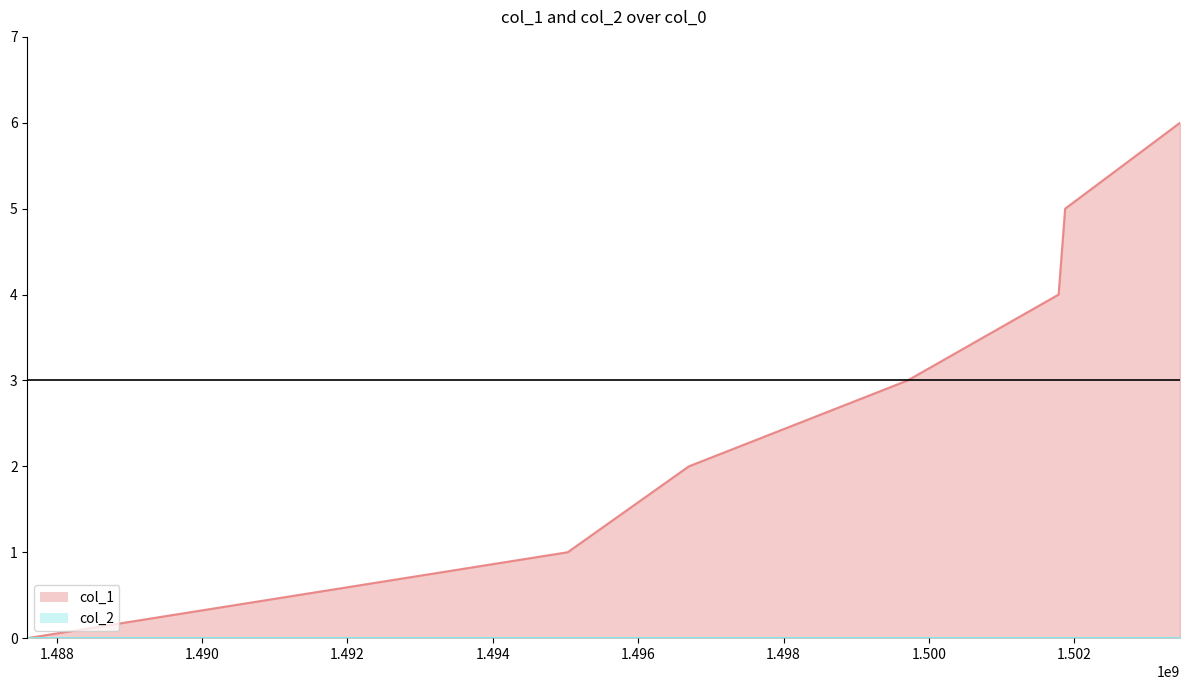

How many values in the col_1 series exceed 3?

3